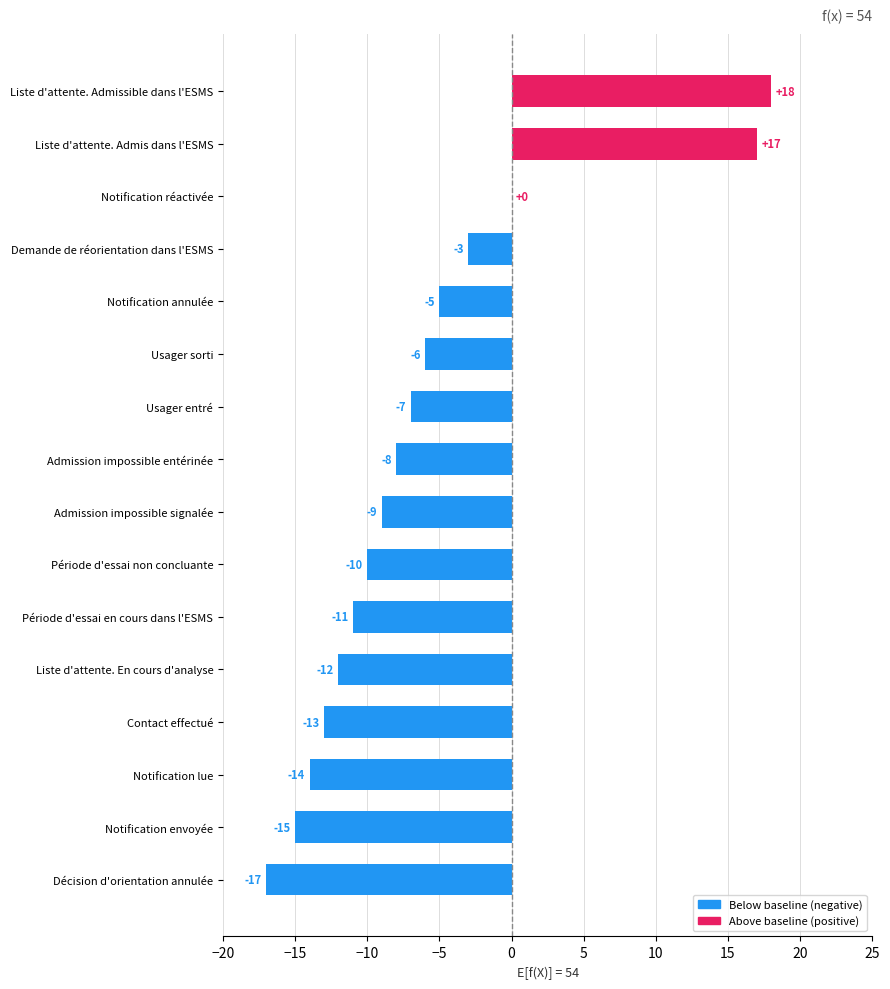

Is it true that the value at Décision d'orientation annulée is -5?

False